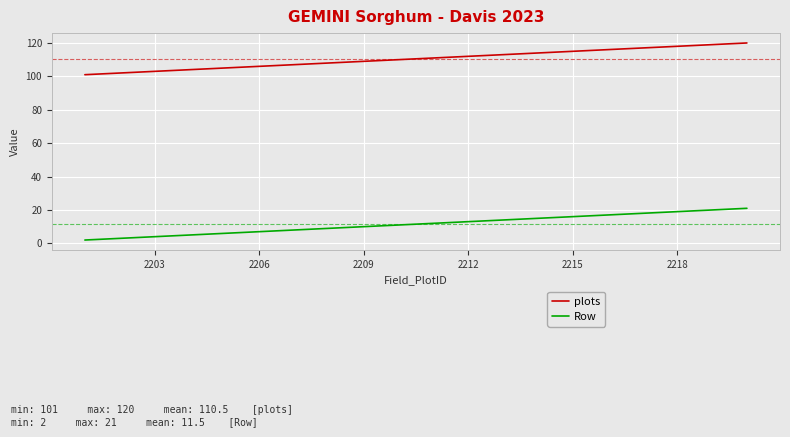

Which series has the largest total across all categories?

plots